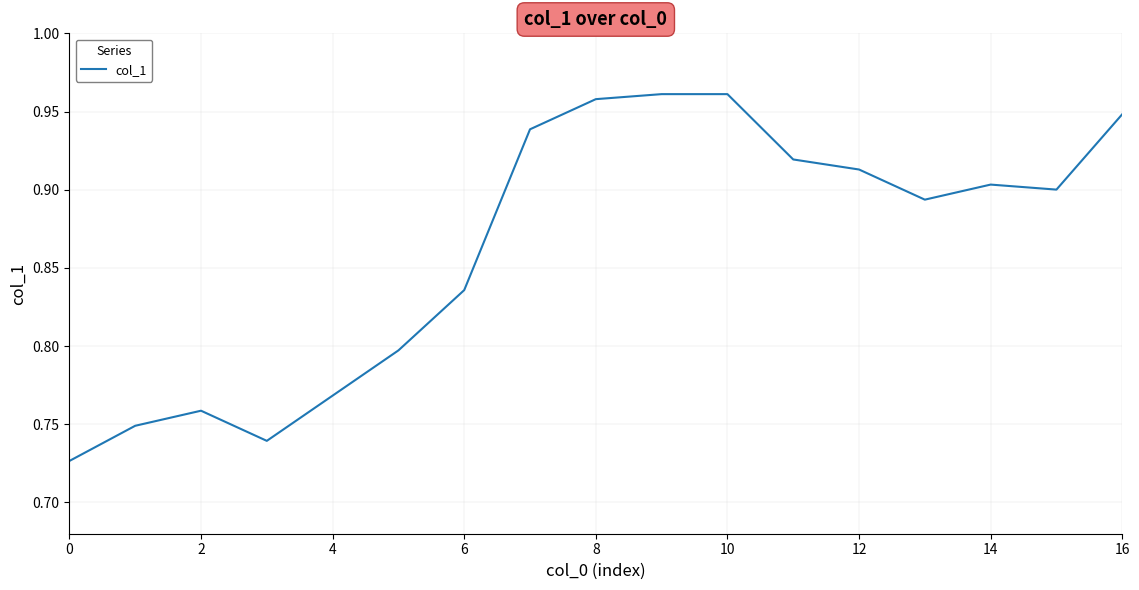

Reading left to right, extract all data points from this chart.

0.7	0.7	0.8	0.7	0.8	0.8	0.8	0.9	1.0	1.0	1.0	0.9	0.9	0.9	0.9	0.9	0.9